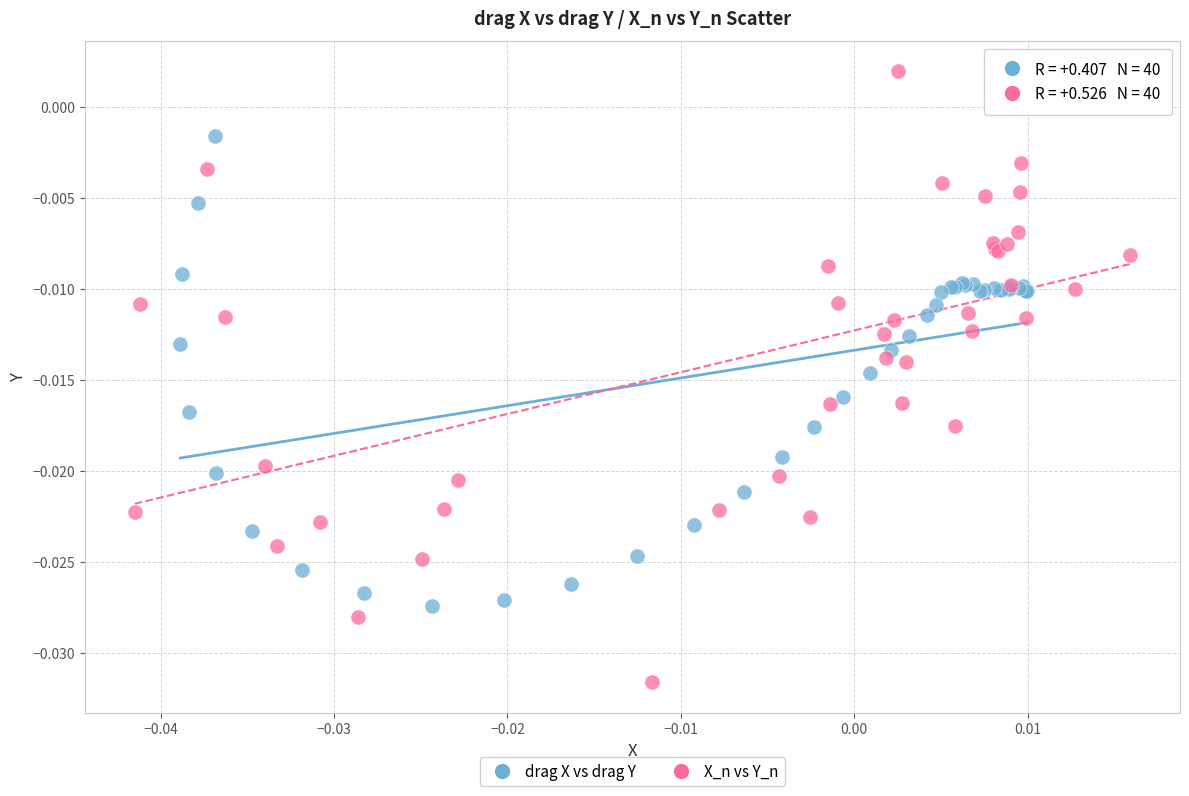

What are all the series names shown in the legend?

drag X vs drag Y, X_n vs Y_n